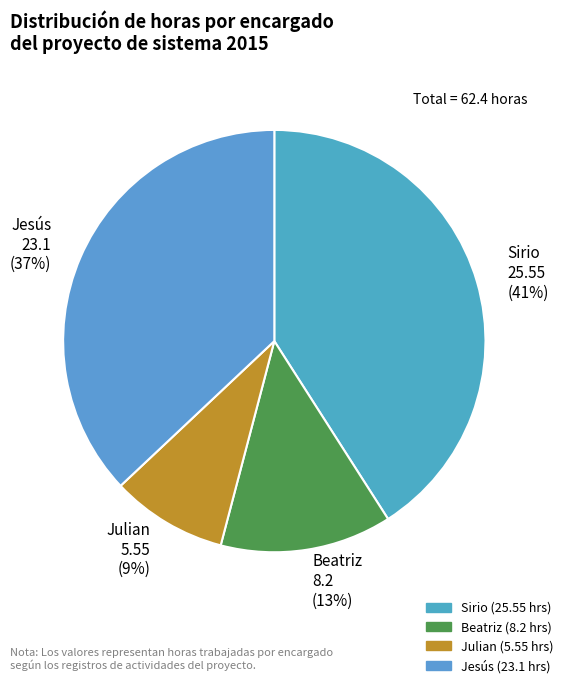

Is the sum of Sirio and Jesús greater than half?

Yes